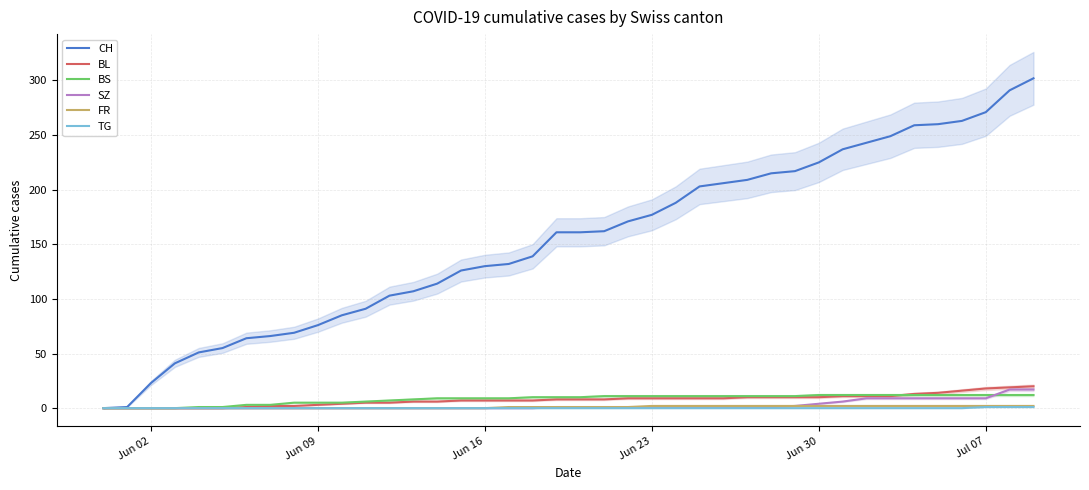

What is the maximum value for BS?

12